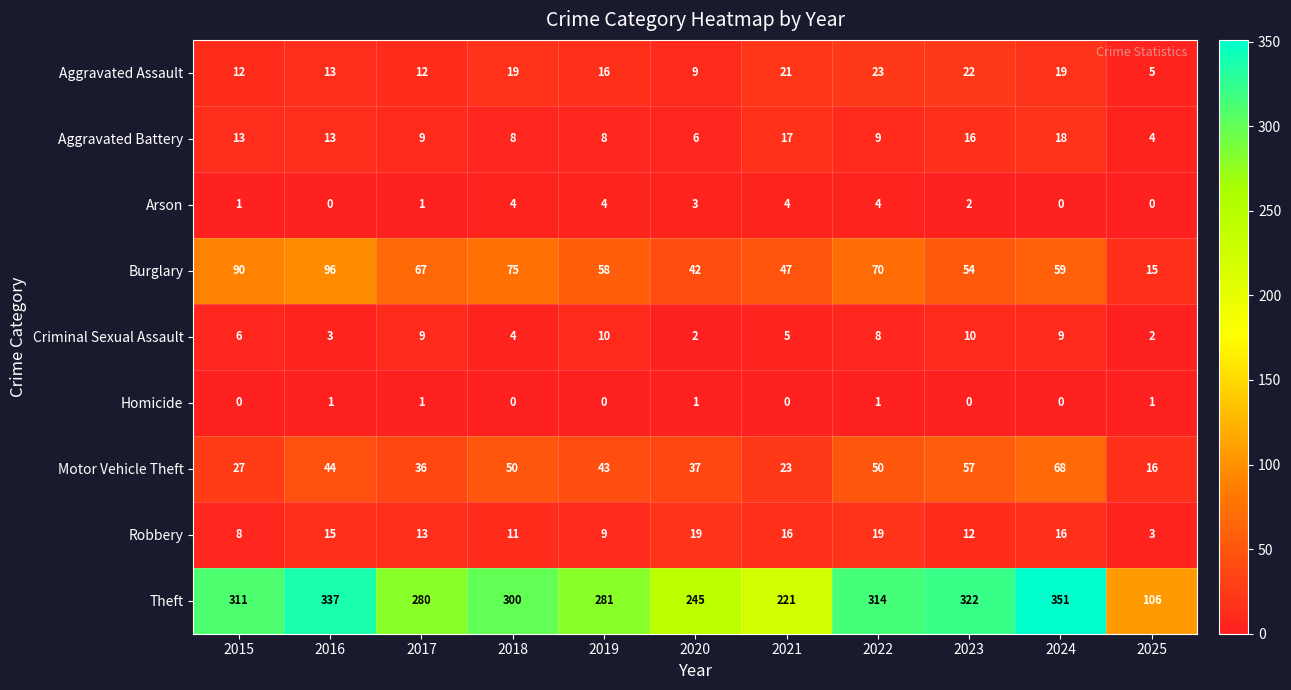

Rank the series at 2019 from highest to lowest value.

Theft, Burglary, Motor Vehicle Theft, Aggravated Assault, Criminal Sexual Assault, Robbery, Aggravated Battery, Arson, Homicide